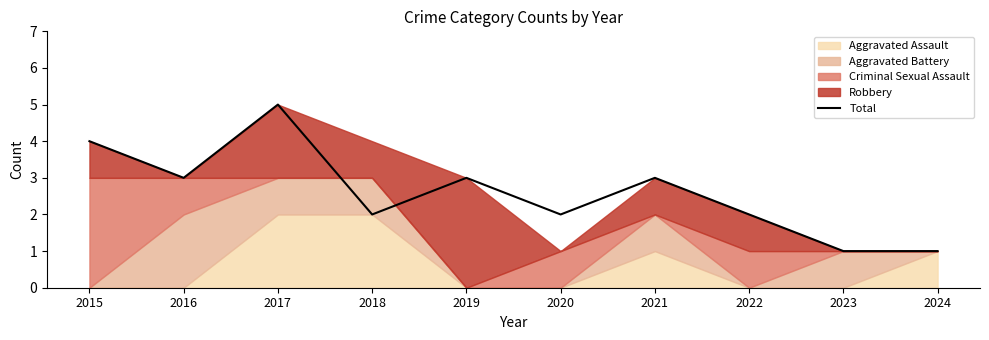

What value does the data have at 2018?

2